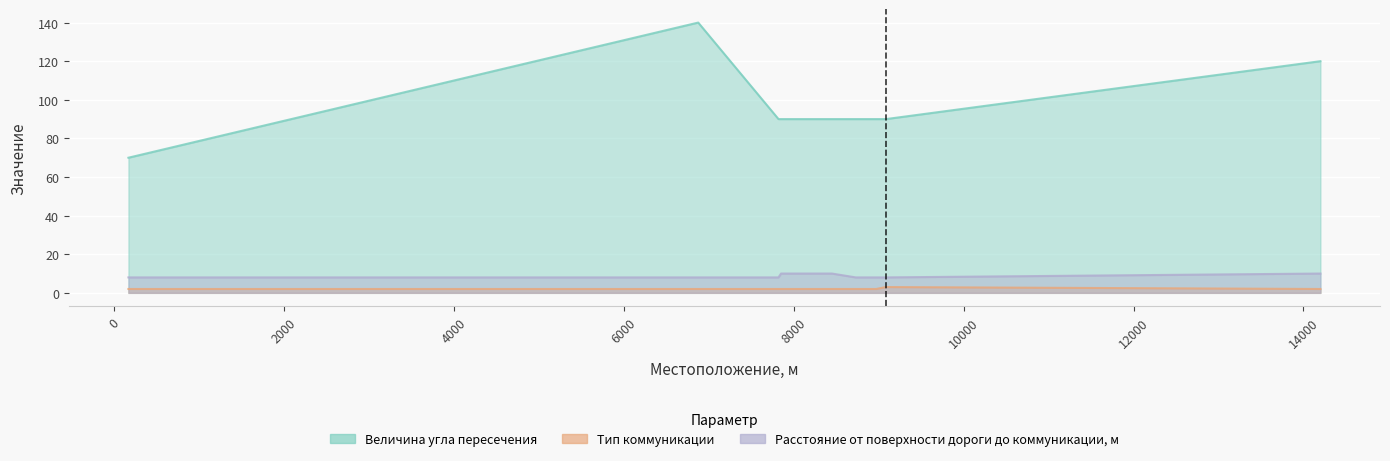

What is the difference between the maximum and minimum values in the Тип коммуникации series?

1